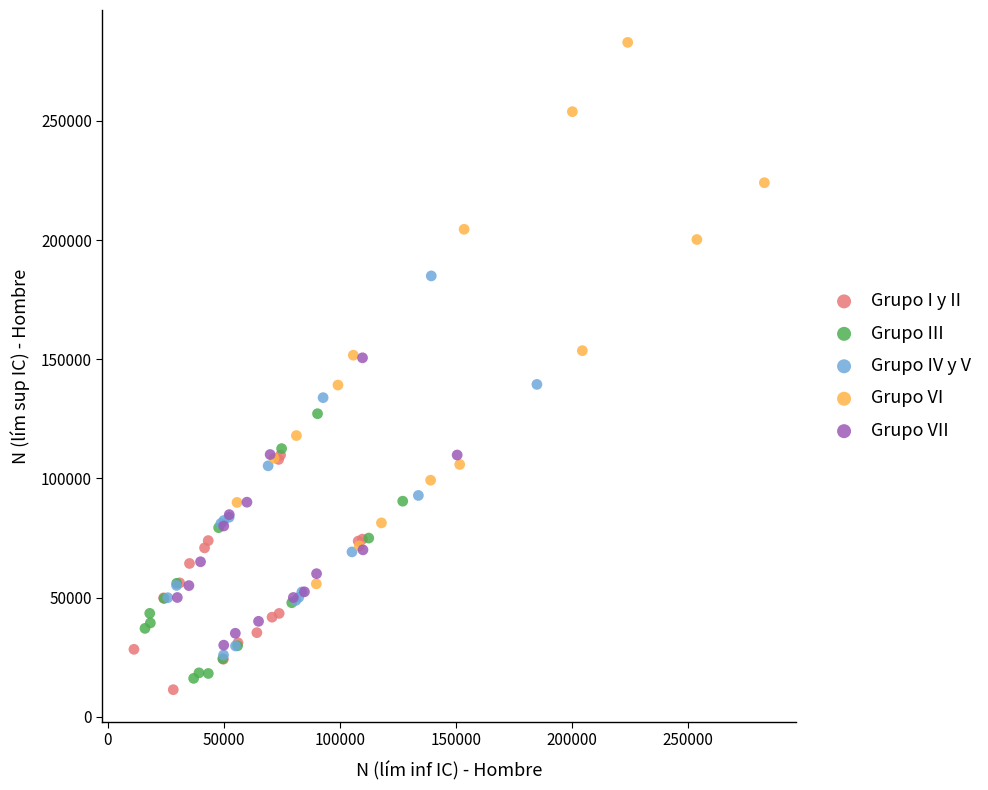

Which series has the largest Y range (max minus min)?

Grupo VI